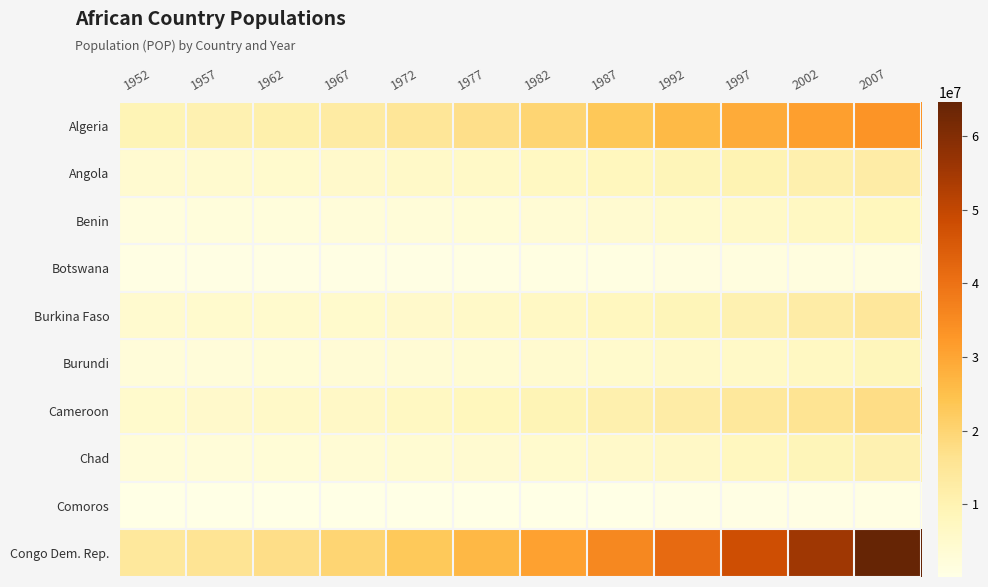

Which series has the largest total across all categories?

Congo Dem. Rep.